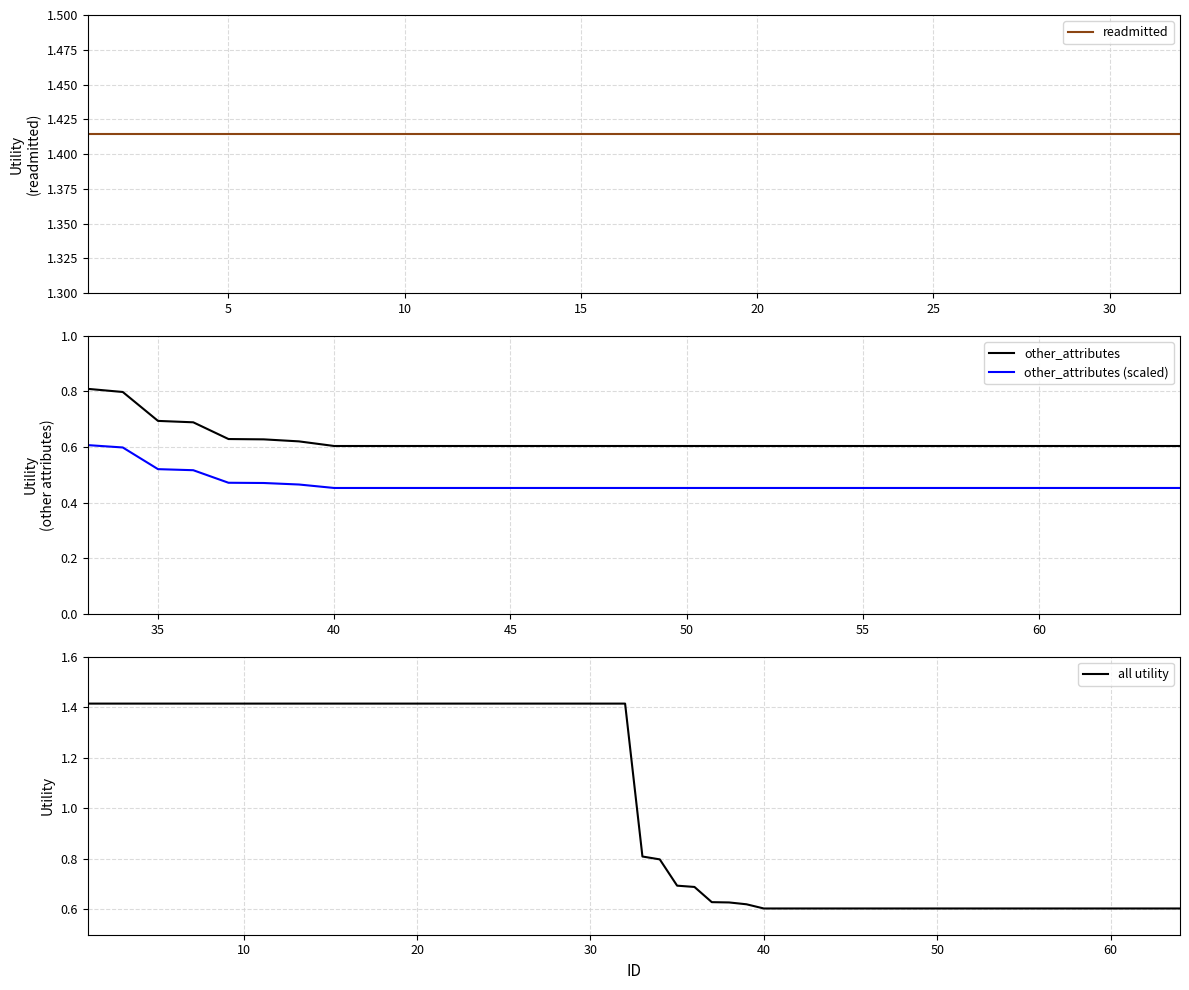

True or false: other_attributes (scaled) and other_attributes intersect in this chart.

False